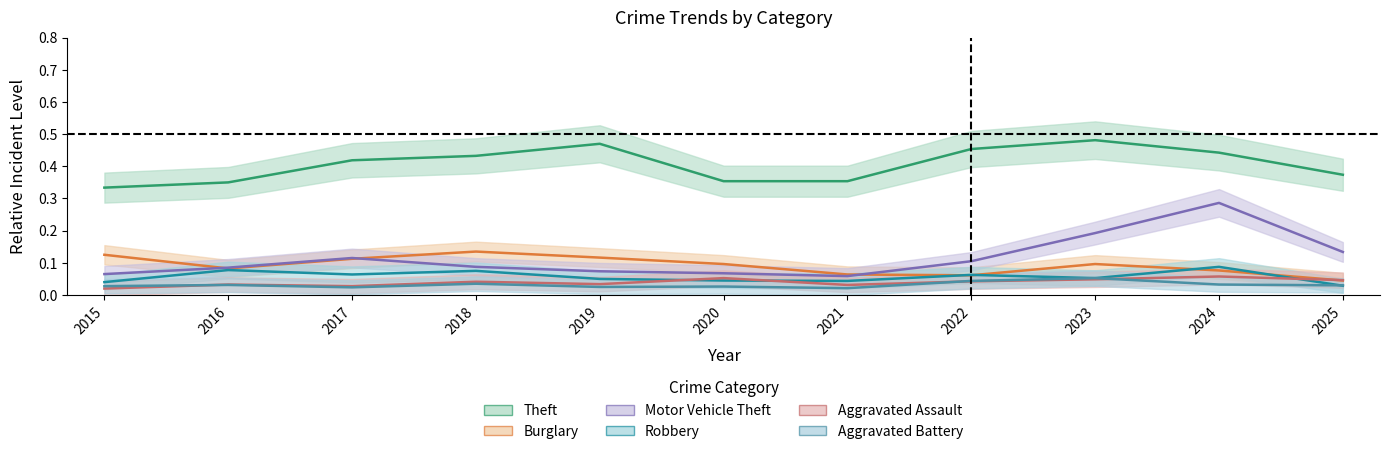

True or false: Motor Vehicle Theft and Robbery intersect in this chart.

False